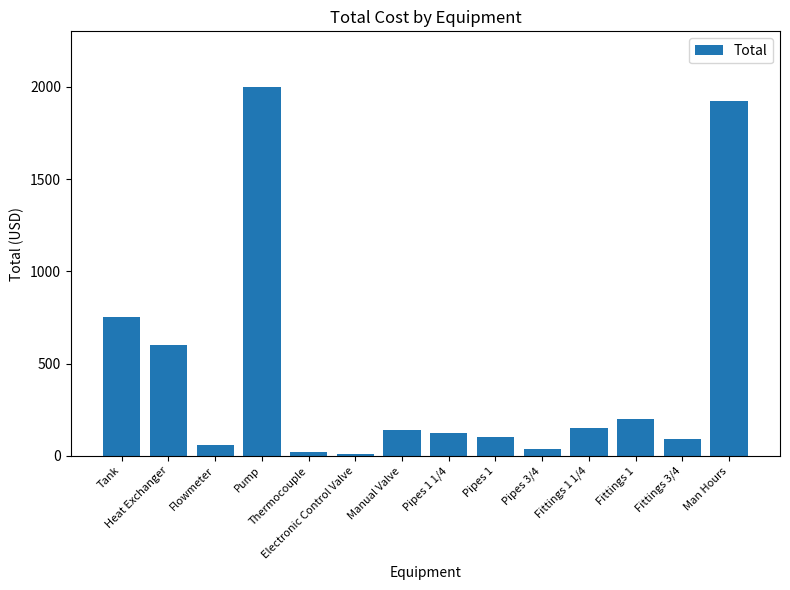

What is the value of the 3rd bar from the left?

60.0